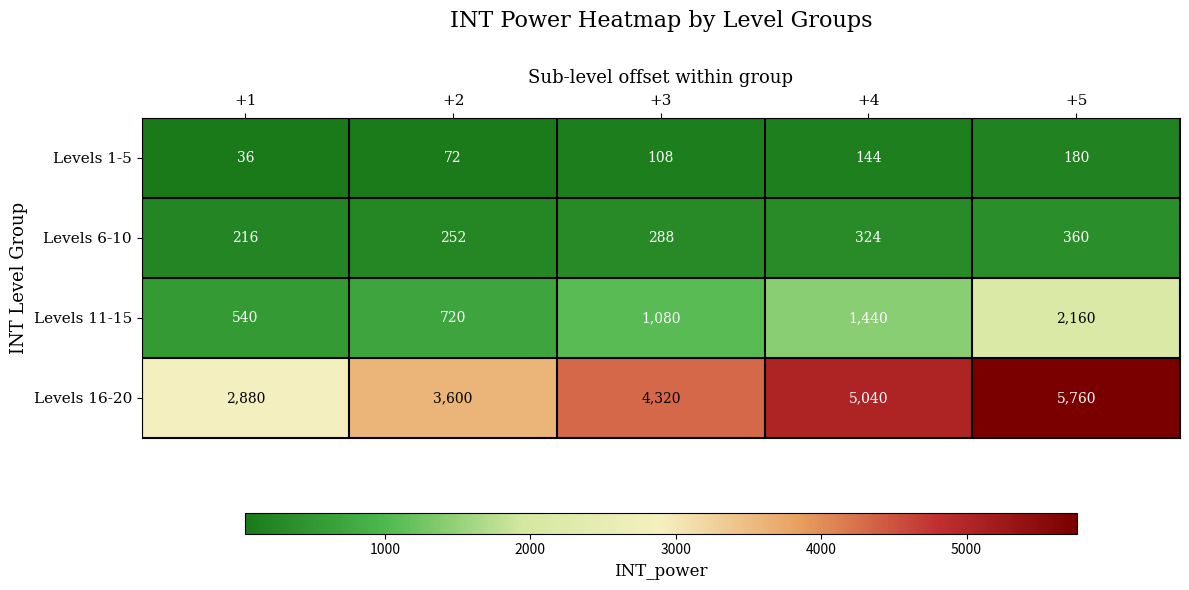

What is the average value of the Levels 1-5 series?

108